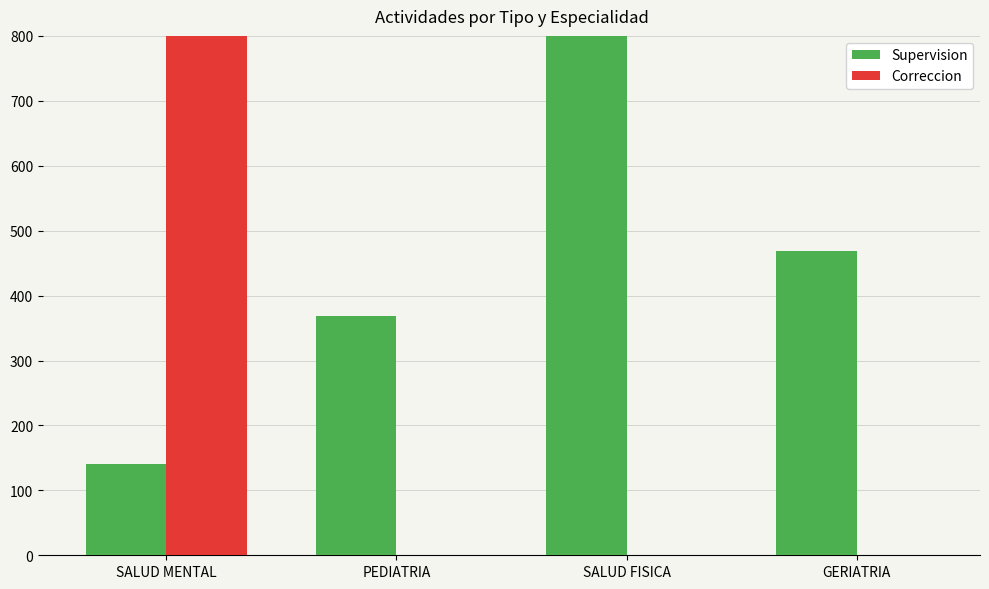

Reading right to left, what are all the values shown in this chart?

Supervision: 468	860	368	140
Correccion: 0	0	0	1058